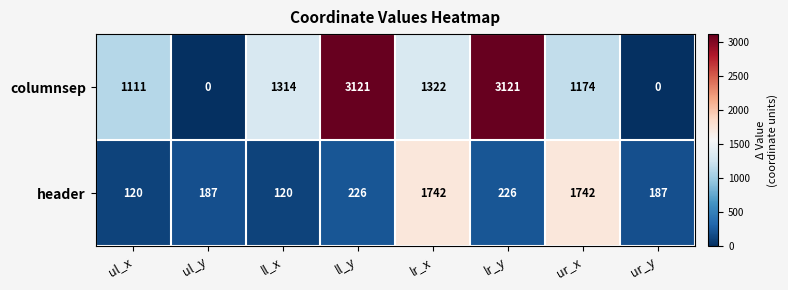

Which series has the largest total across all categories?

columnsep